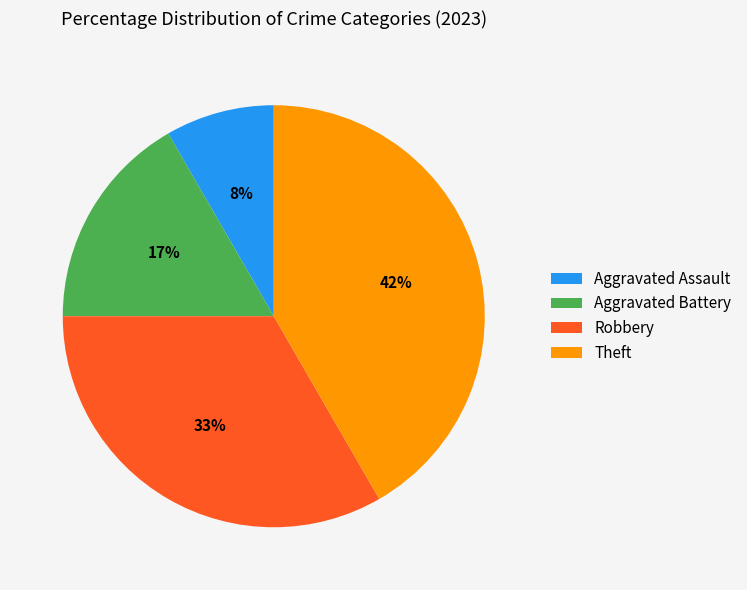

True or false: Theft accounts for 33% of the total.

False